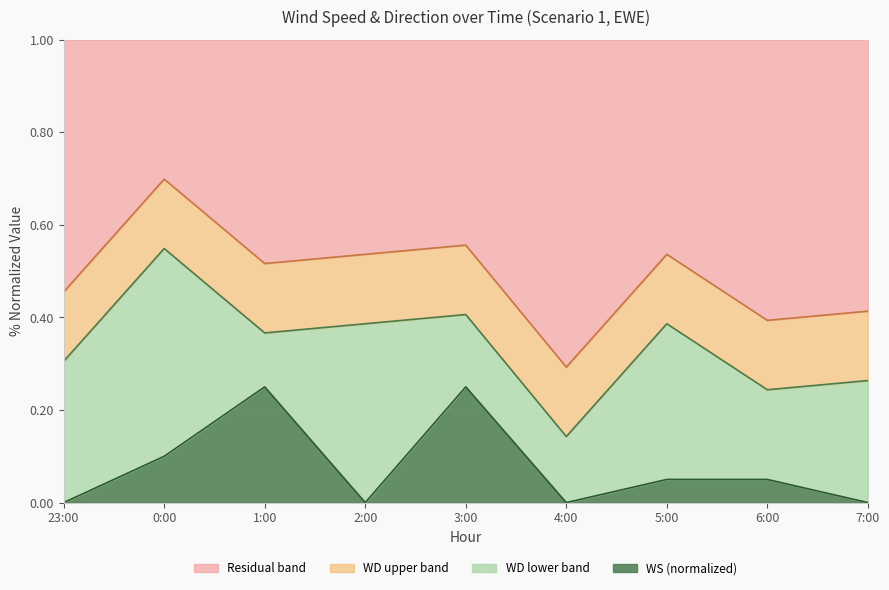

What is the difference between the WS values at 3:00 and 7:00?

0.2